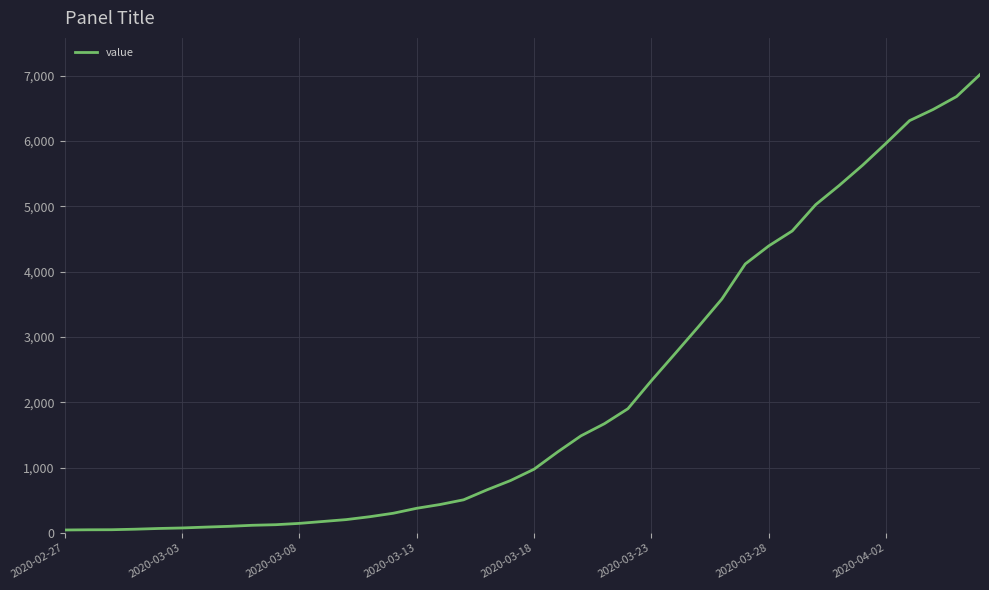

What is the smallest value displayed?

46